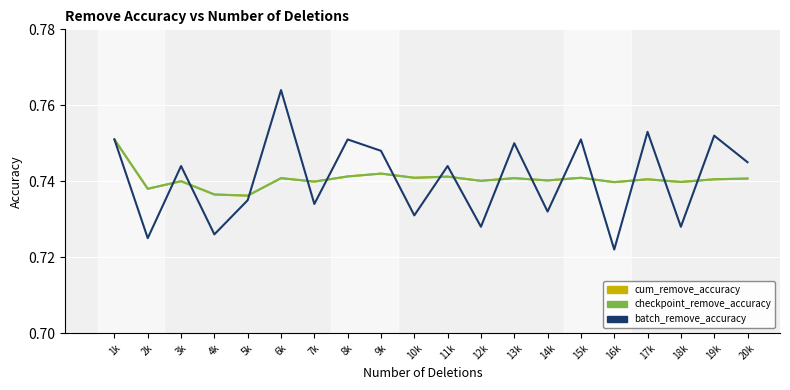

Does the chart have visible grid lines?

Yes